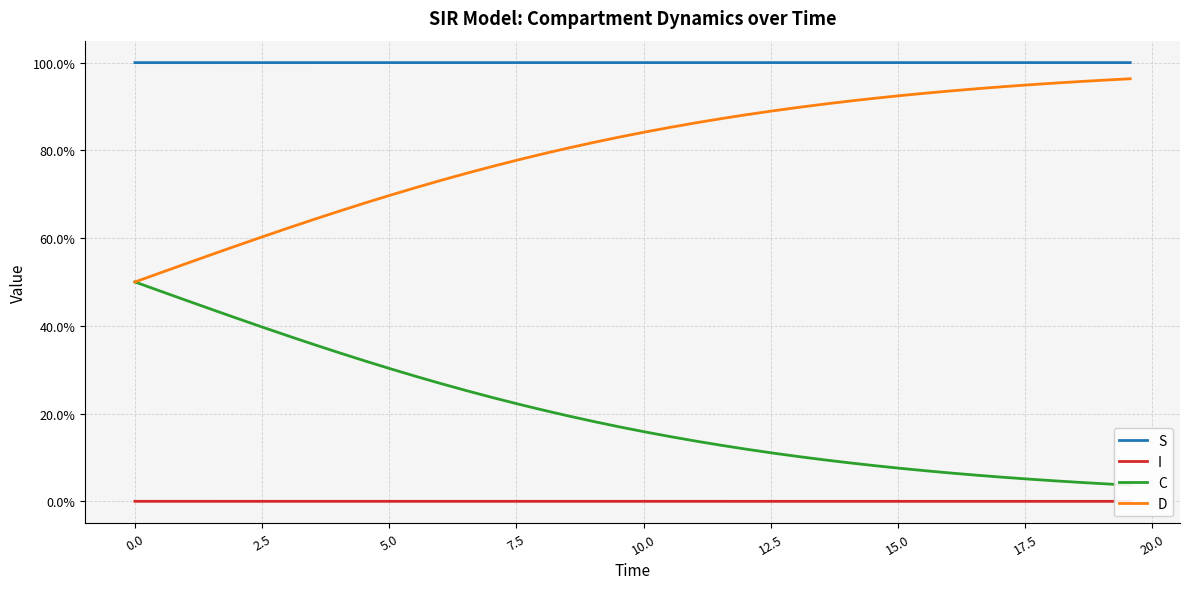

Reading right to left, extract all data points from this chart.

S: 1.0	1.0	1.0	1.0	1.0	1.0	1.0	1.0	1.0	1.0	1.0	1.0	1.0	1.0	1.0	1.0	1.0	1.0	1.0	1.0	1.0	1.0	1.0	1.0	1.0	1.0	1.0	1.0	1.0	1.0	1.0	1.0	1.0	1.0	1.0	1.0	1.0	1.0	1.0	1.0
I: 0.0	0.0	0.0	0.0	0.0	0.0	0.0	0.0	0.0	0.0	0.0	0.0	0.0	0.0	0.0	0.0	0.0	0.0	0.0	0.0	0.0	0.0	0.0	0.0	0.0	0.0	0.0	0.0	0.0	0.0	0.0	0.0	0.0	0.0	0.0	0.0	0.0	0.0	0.0	0.0
C: 0.0	0.0	0.0	0.0	0.1	0.1	0.1	0.1	0.1	0.1	0.1	0.1	0.1	0.1	0.1	0.1	0.1	0.1	0.1	0.2	0.2	0.2	0.2	0.2	0.2	0.2	0.3	0.3	0.3	0.3	0.3	0.3	0.4	0.4	0.4	0.4	0.4	0.5	0.5	0.5
D: 1.0	1.0	1.0	1.0	0.9	0.9	0.9	0.9	0.9	0.9	0.9	0.9	0.9	0.9	0.9	0.9	0.9	0.9	0.9	0.8	0.8	0.8	0.8	0.8	0.8	0.8	0.7	0.7	0.7	0.7	0.7	0.7	0.6	0.6	0.6	0.6	0.6	0.5	0.5	0.5